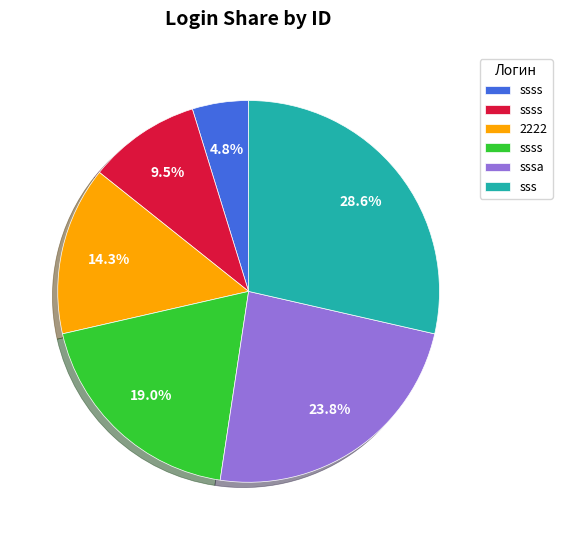

Is there a majority slice in this chart?

No